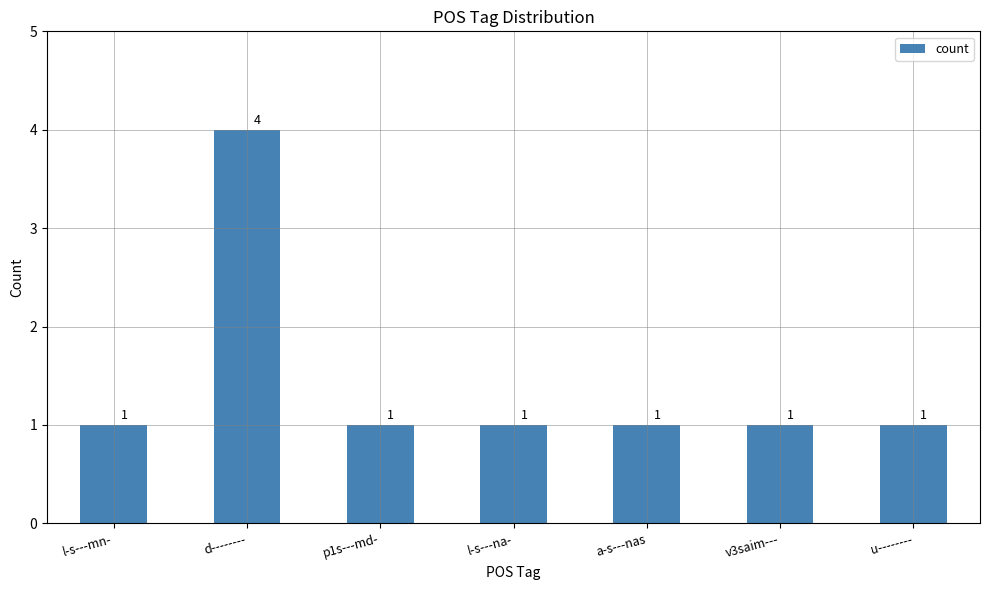

Count the values in the range 1 to 2.

6